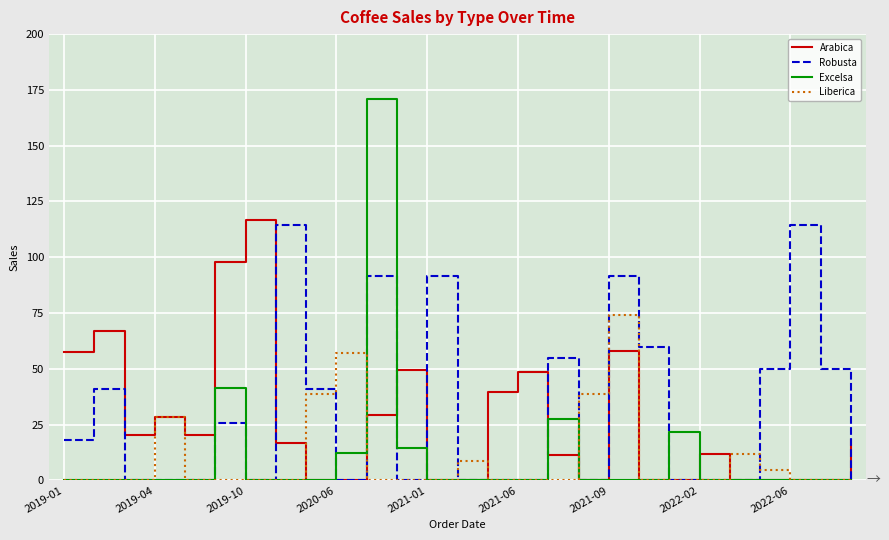

What is the maximum value shown in the chart?

170.8